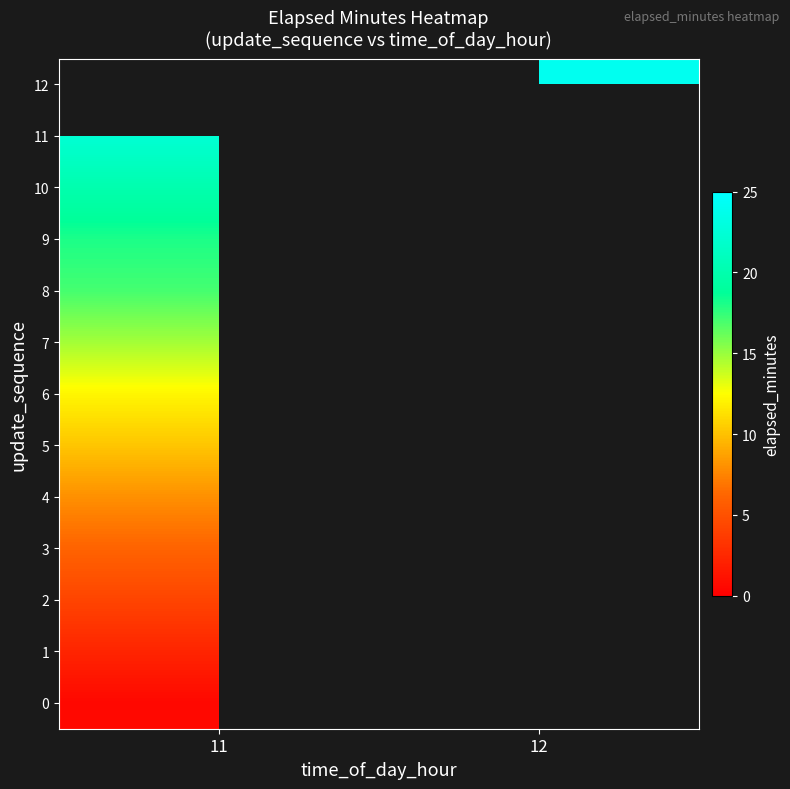

What is the smallest value displayed?

0.5